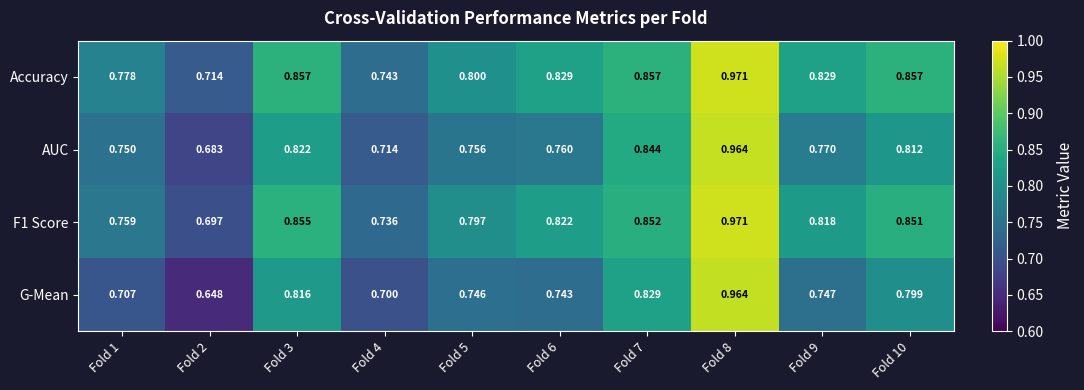

Which series has the widest spread of values?

G-Mean